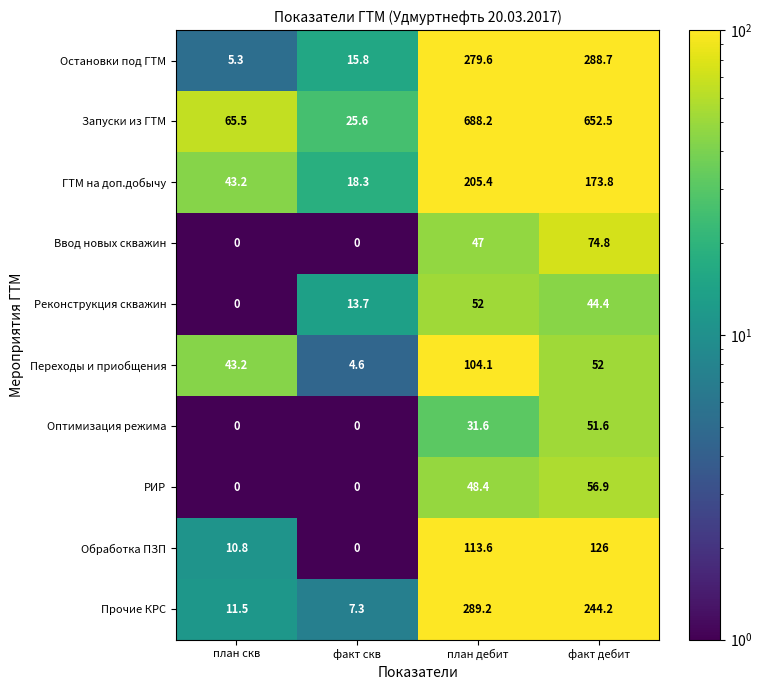

How many series are shown in this chart?

10